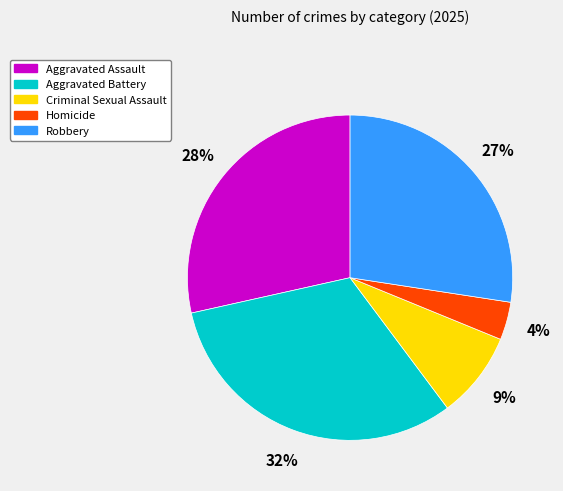

The Robbery slice represents 27% of the pie. True or false?

True